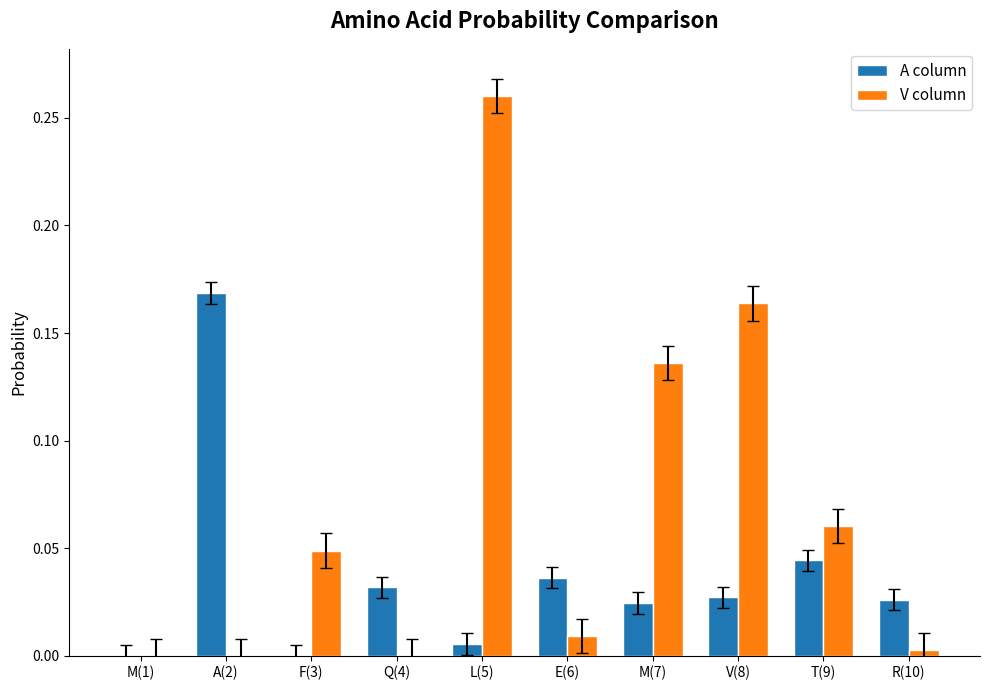

What are all the series names shown in the legend?

A column, V column